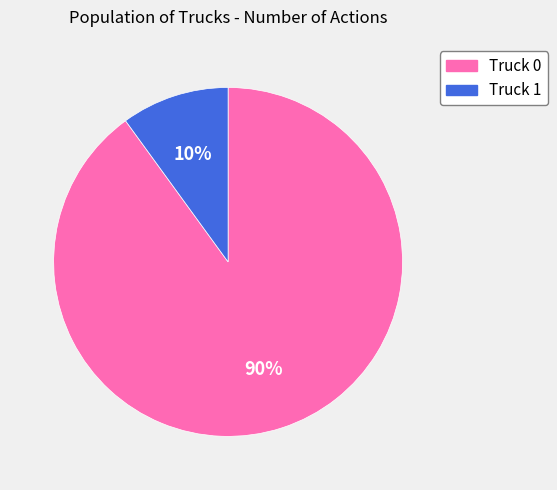

To the nearest percent, what percentage of the pie is Truck 1?

10%